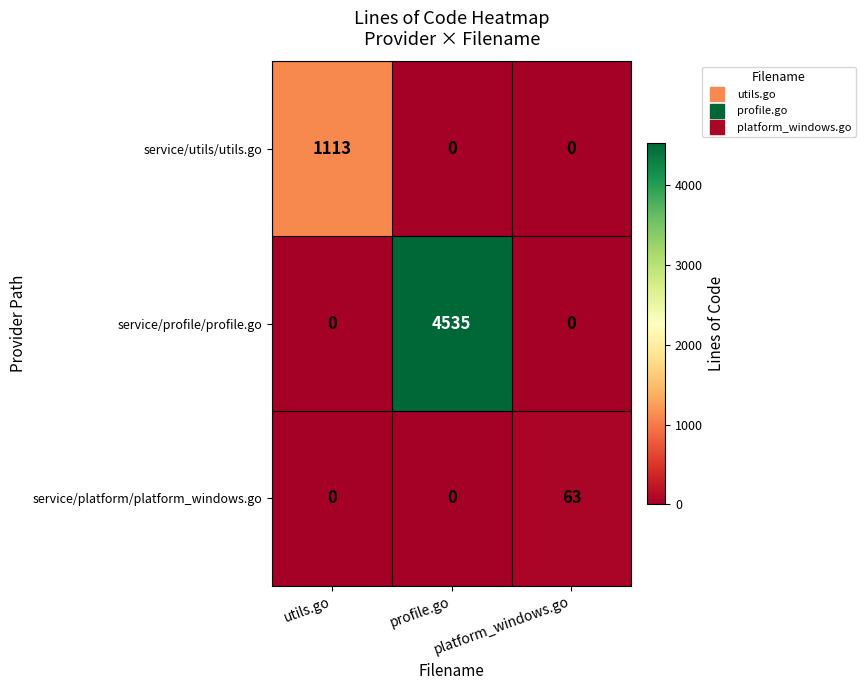

Reading left to right, transcribe all the data shown in this chart.

service/utils/utils.go: utils.go=1113	profile.go=0	platform_windows.go=0
service/profile/profile.go: utils.go=0	profile.go=4535	platform_windows.go=0
service/platform/platform_windows.go: utils.go=0	profile.go=0	platform_windows.go=63